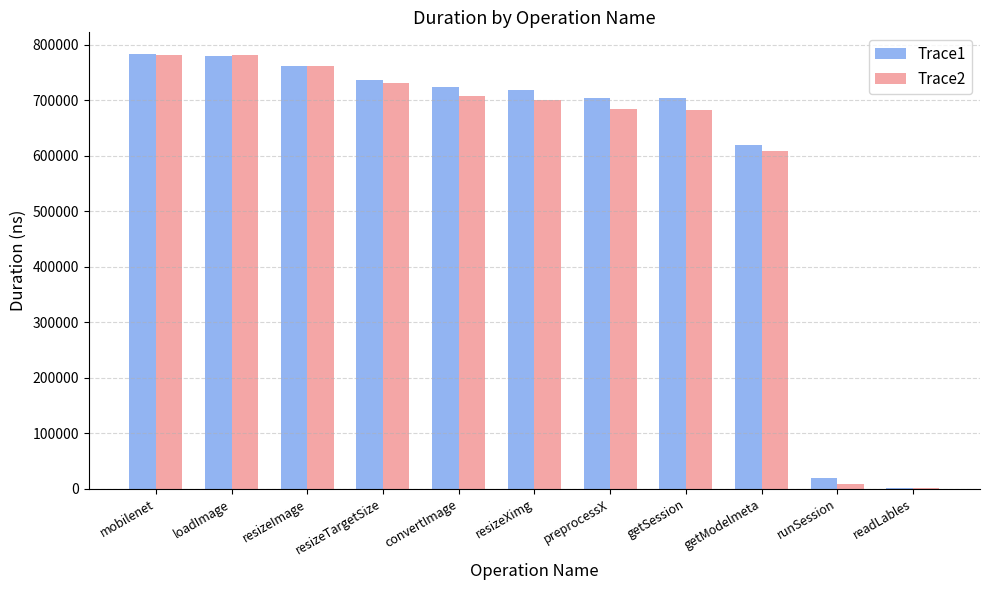

Is the value of Trace2 at preprocessX greater than the value of Trace1 at resizeImage?

No